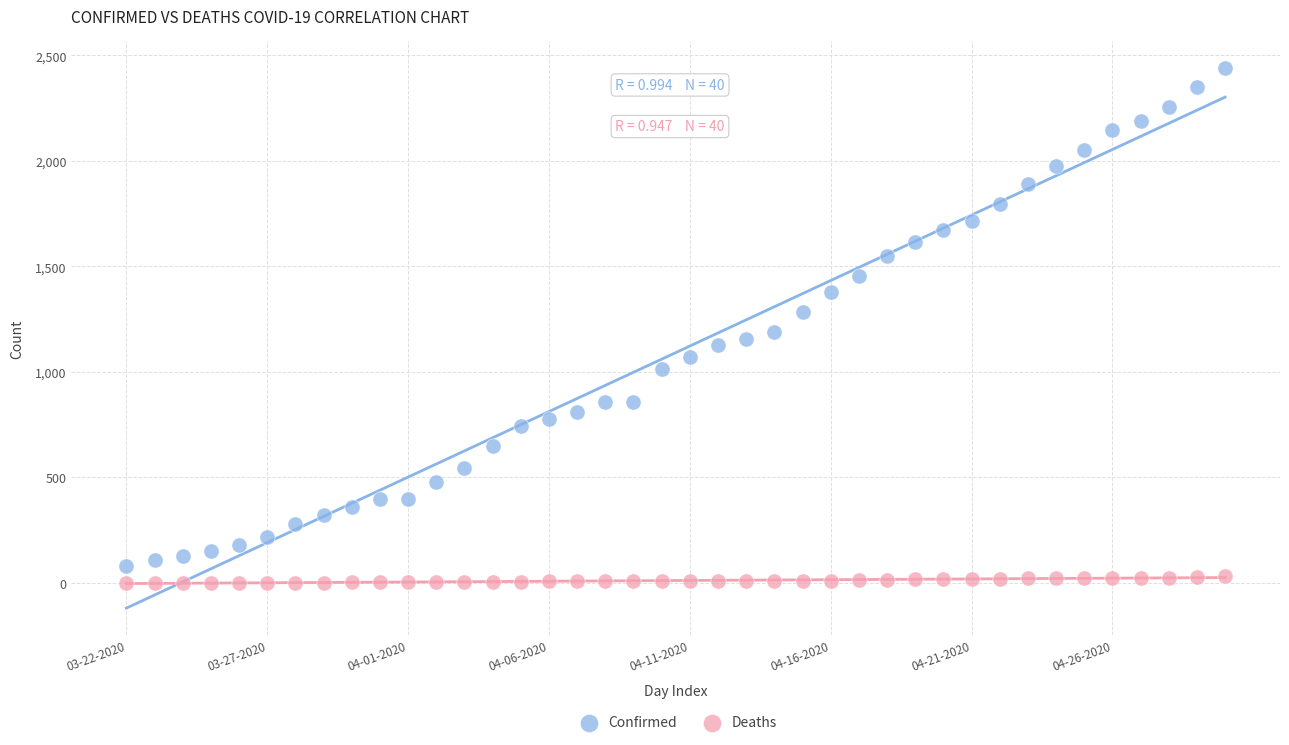

What are all the series names shown in the legend?

Confirmed, Deaths